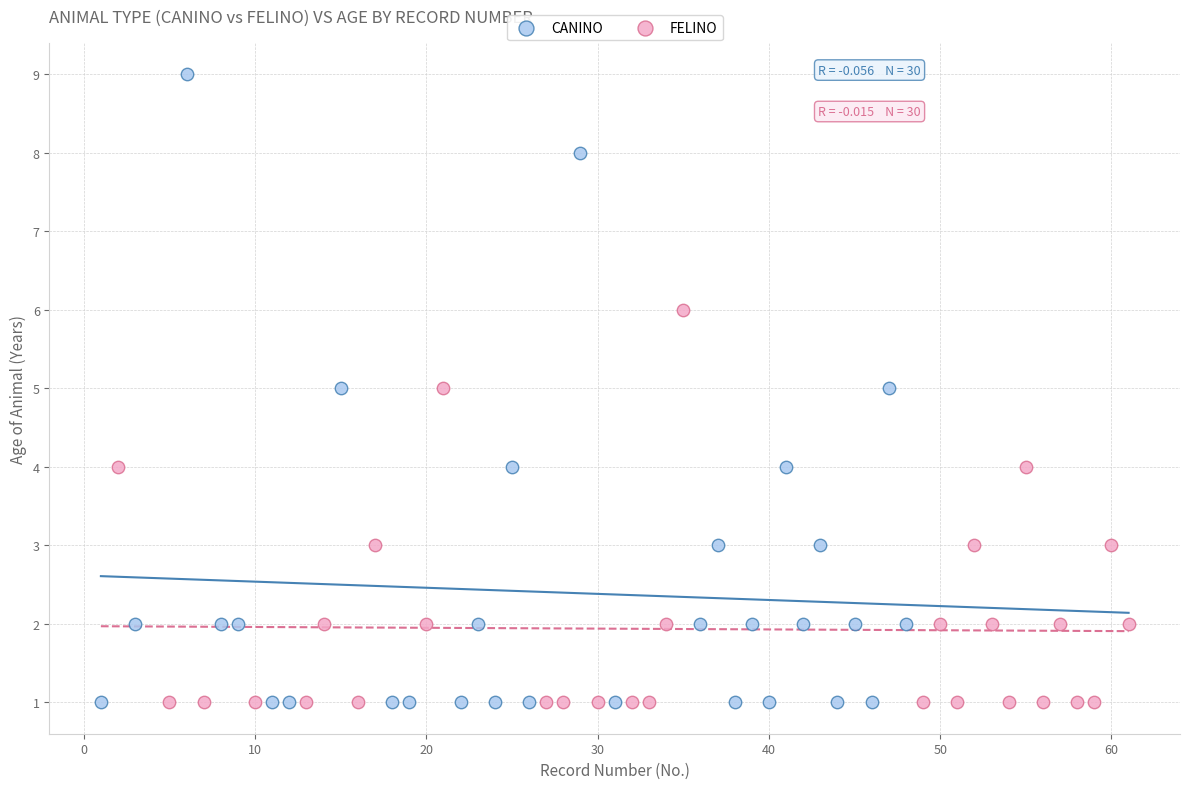

Which series contains the highest Y value?

CANINO